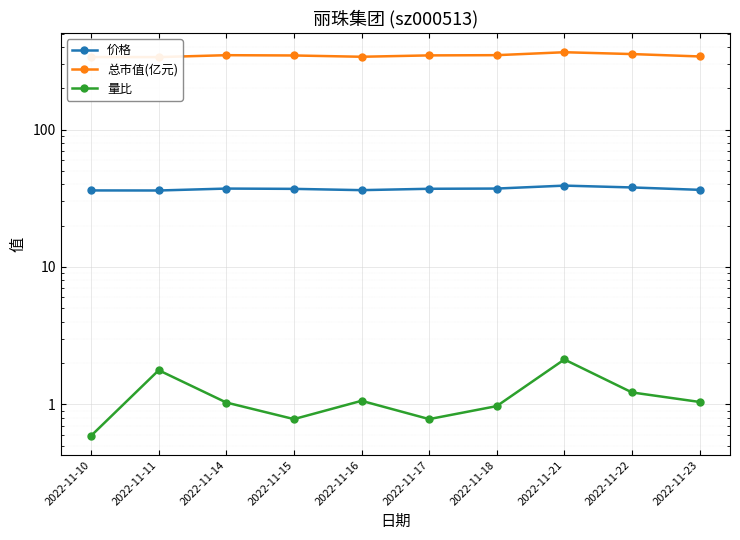

Where is the first local maximum for 量比?

2022-11-11